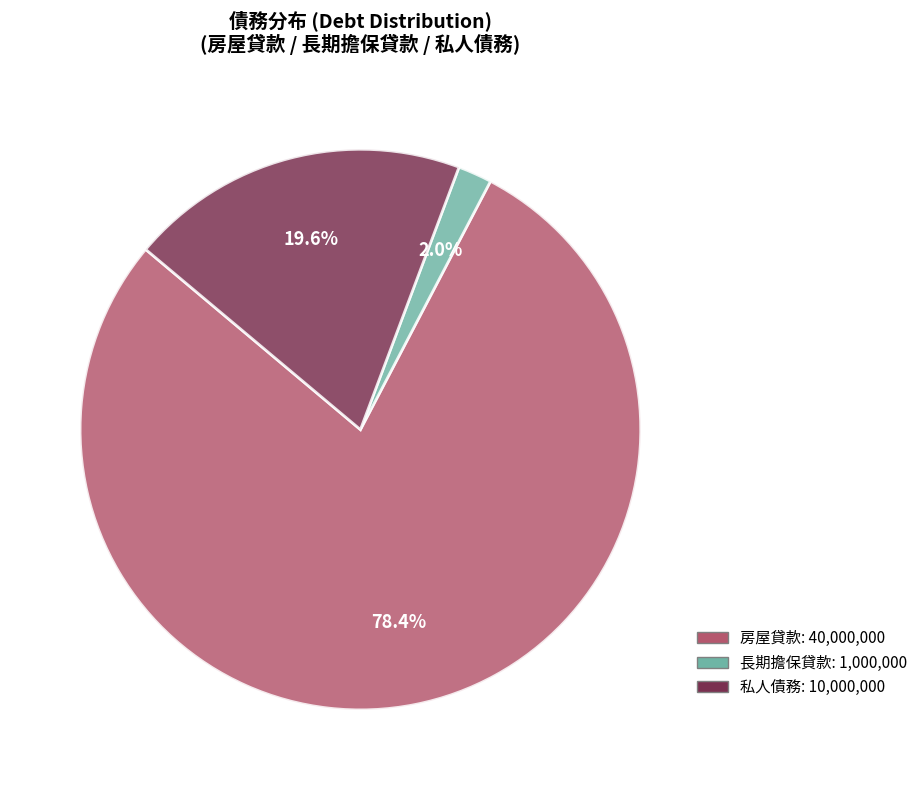

Rank the categories by value from highest to lowest.

房屋貸款, 私人債務, 長期擔保貸款